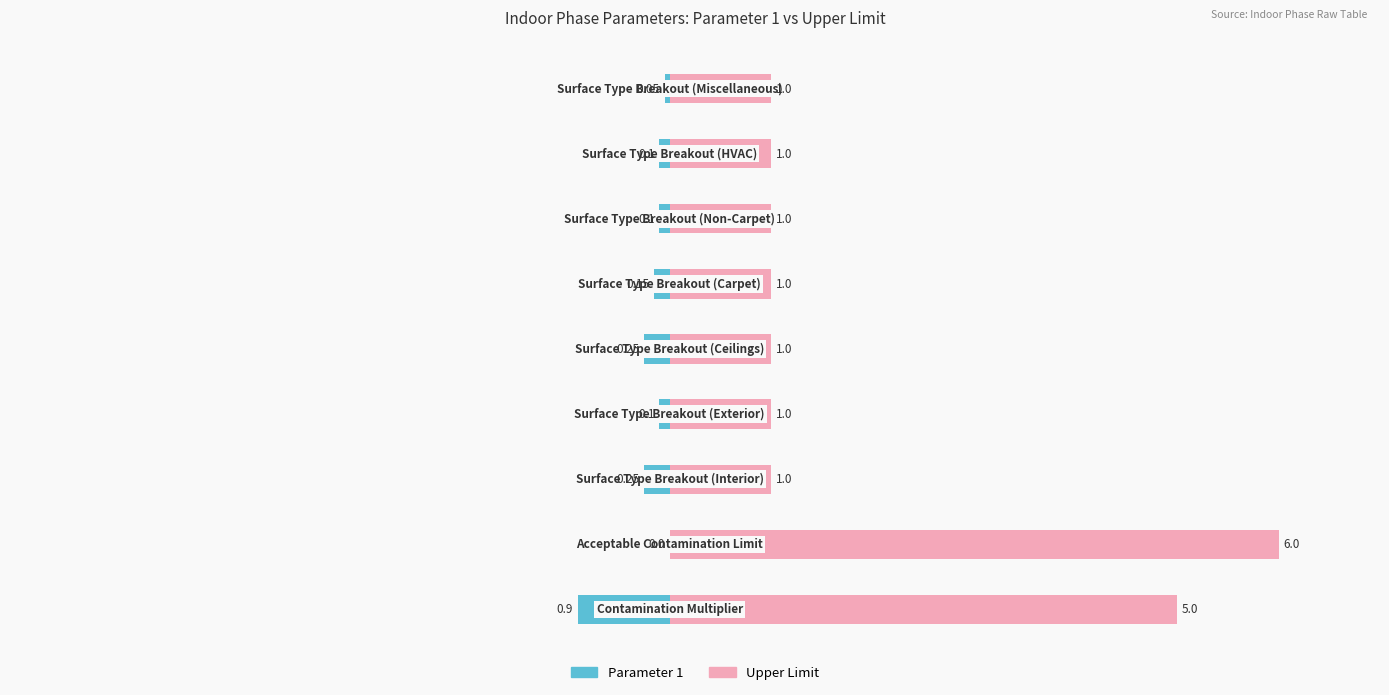

The value of Upper Limit at 4 is 1.0. True or false?

True